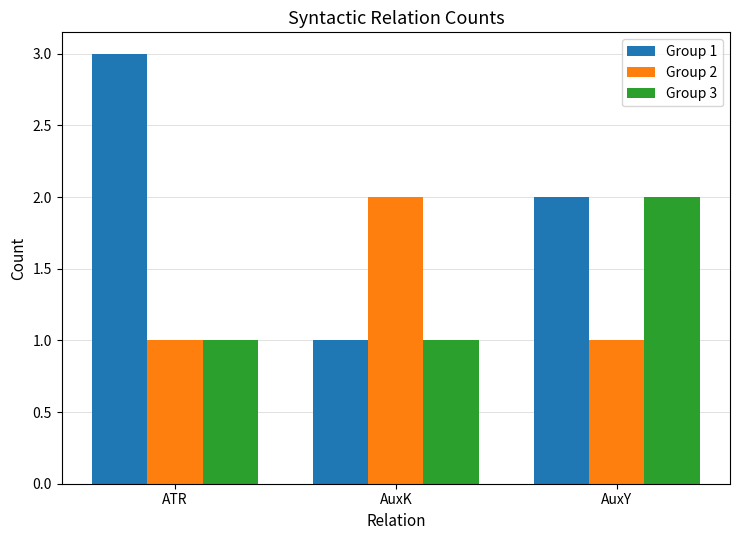

How many Group 2 values are between 1 and 2?

3